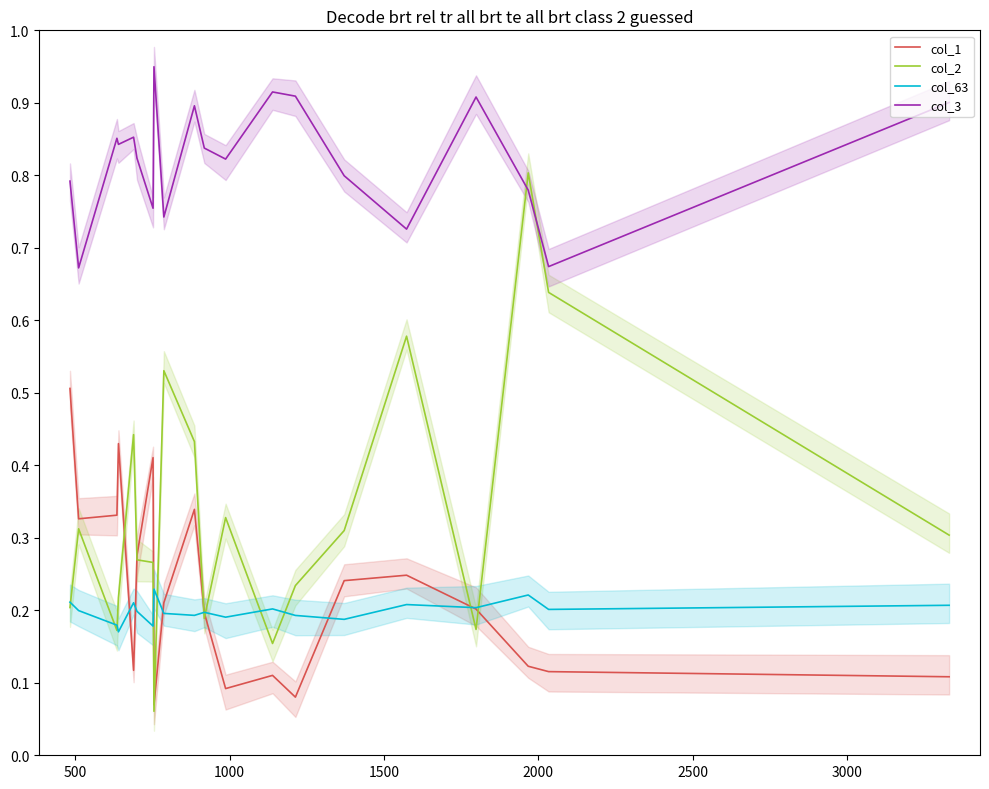

What is the label of the 12th point from the right?

8